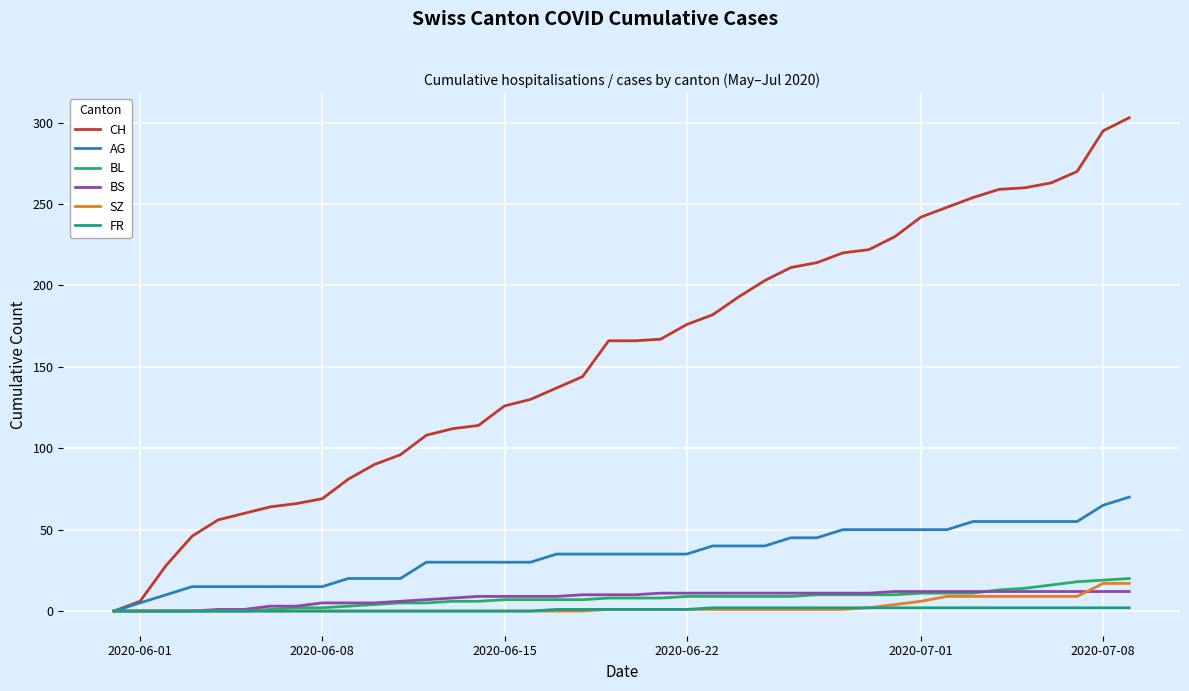

What is the maximum value shown in the chart?

303